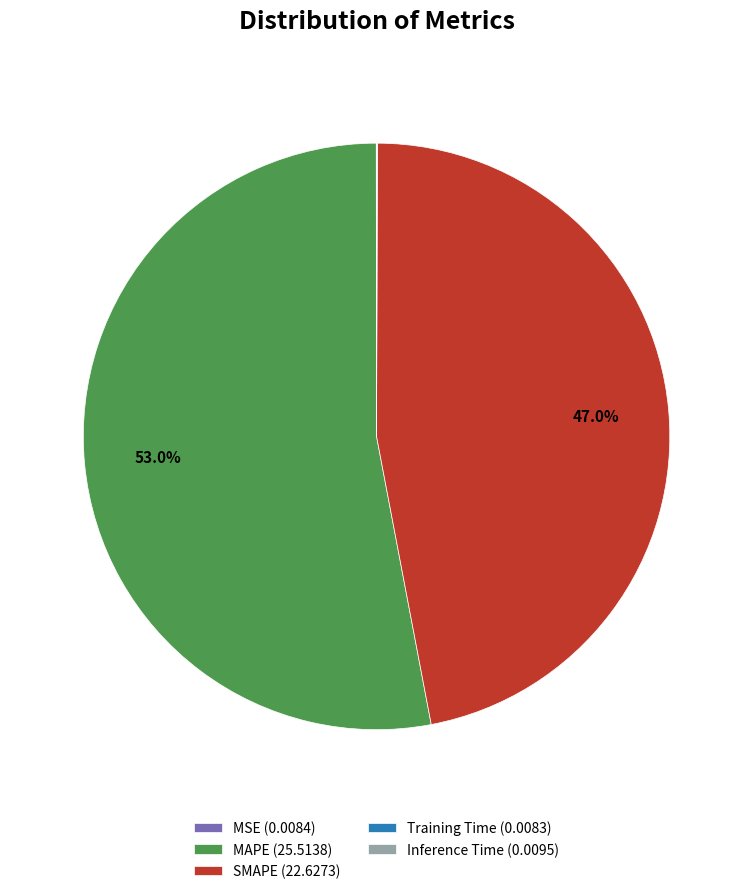

What portion of the pie excludes SMAPE (22.6273)?

53.0%